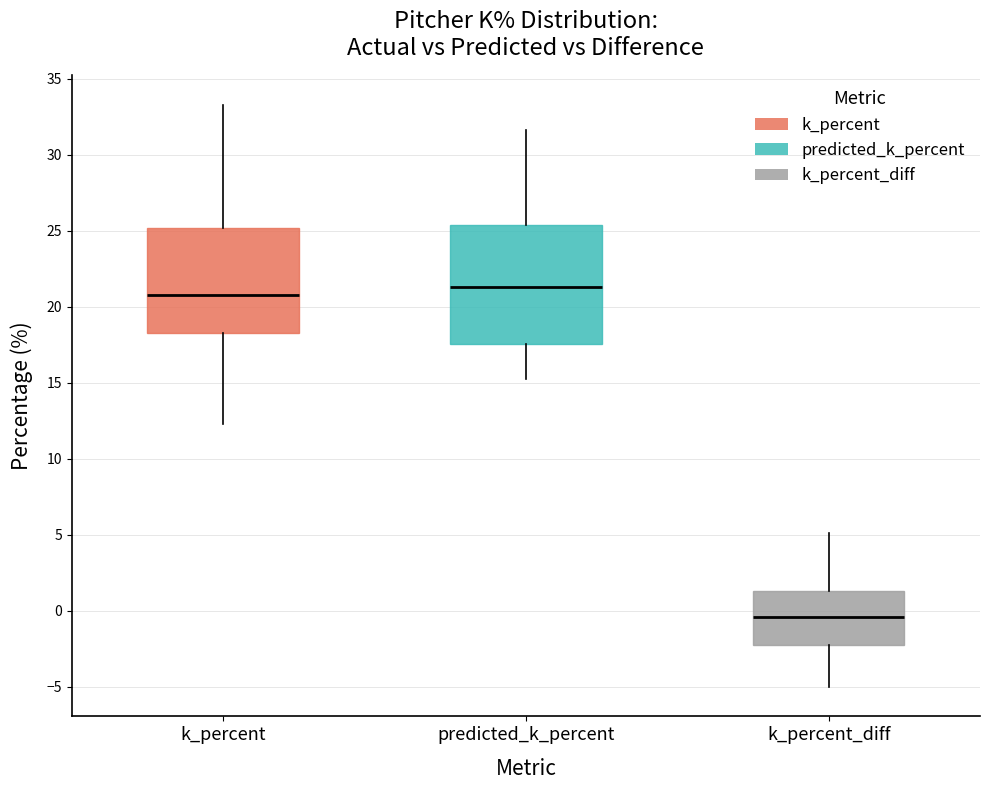

Comparing the boxes themselves (not the whiskers), which one is the tallest?

predicted_k_percent